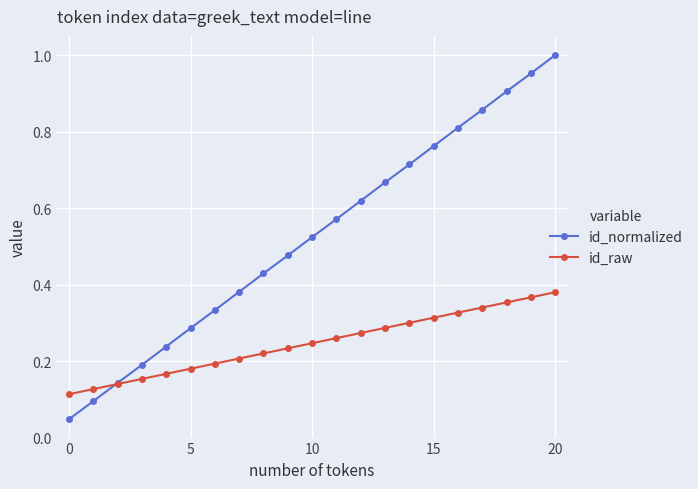

List the series in order of their overall mean, lowest first.

id_raw, id_normalized